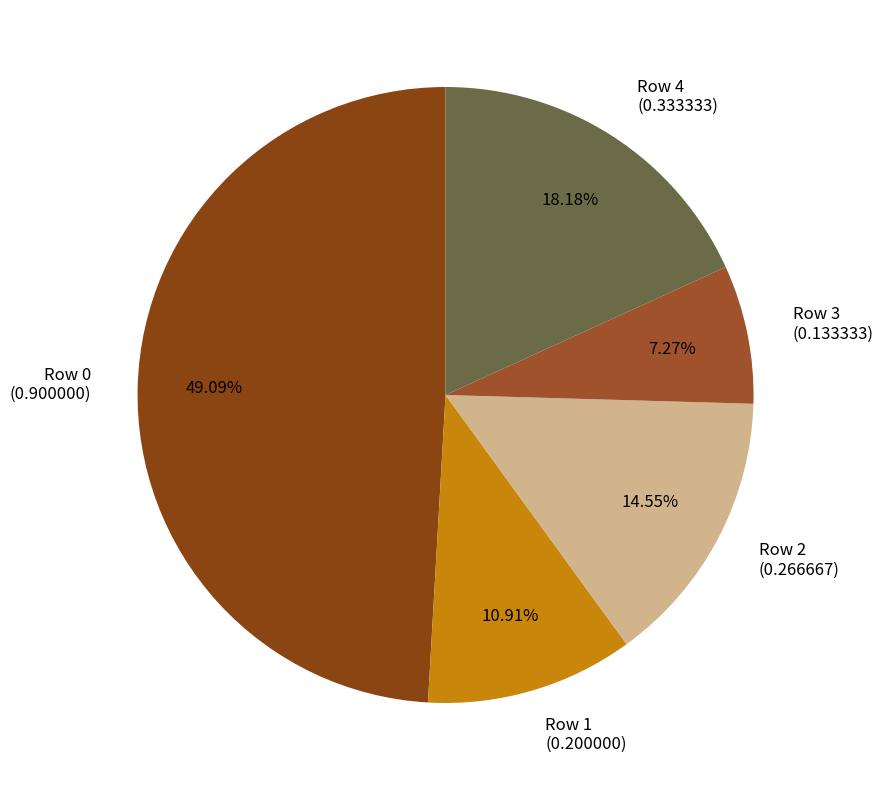

To the nearest percent, what is the difference between the largest and smallest slice percentages?

42%